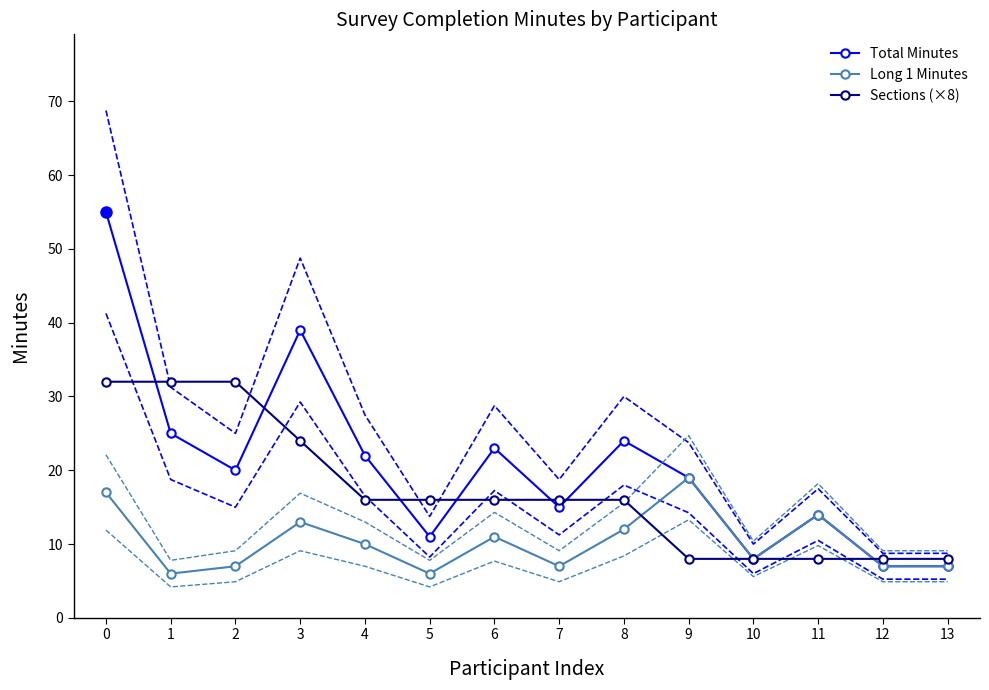

Does the chart have visible grid lines?

No